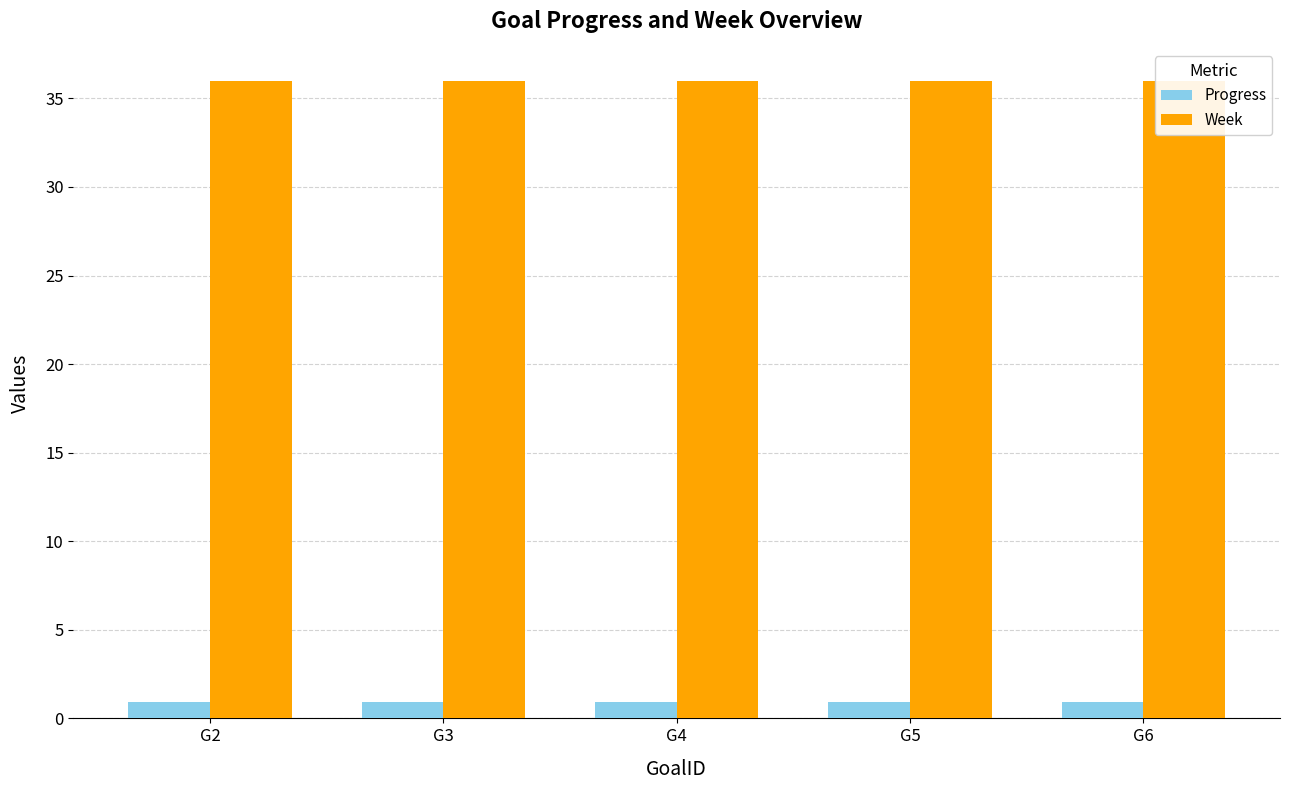

Which series has the widest spread of values?

Progress